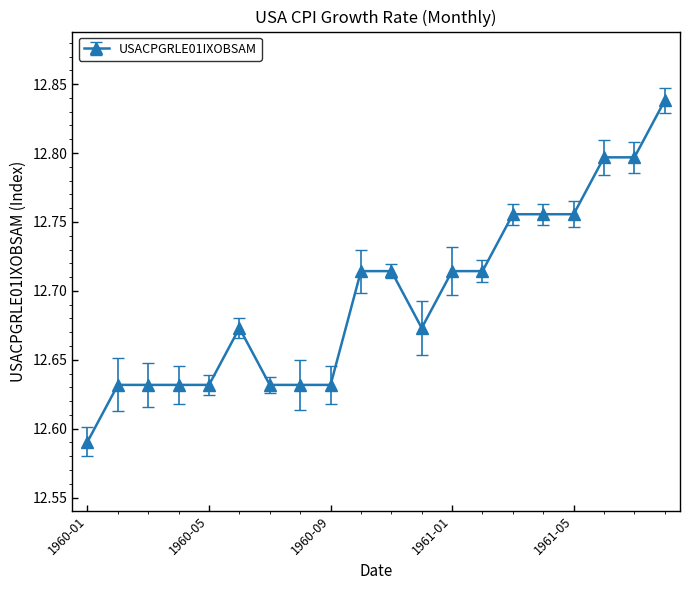

How many values are between 12 and 13?

20